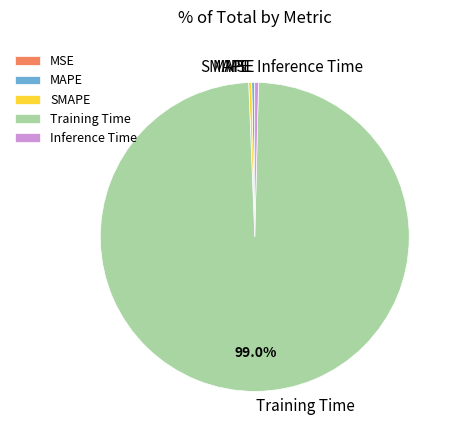

Does Training Time account for over 50% of the chart?

Yes